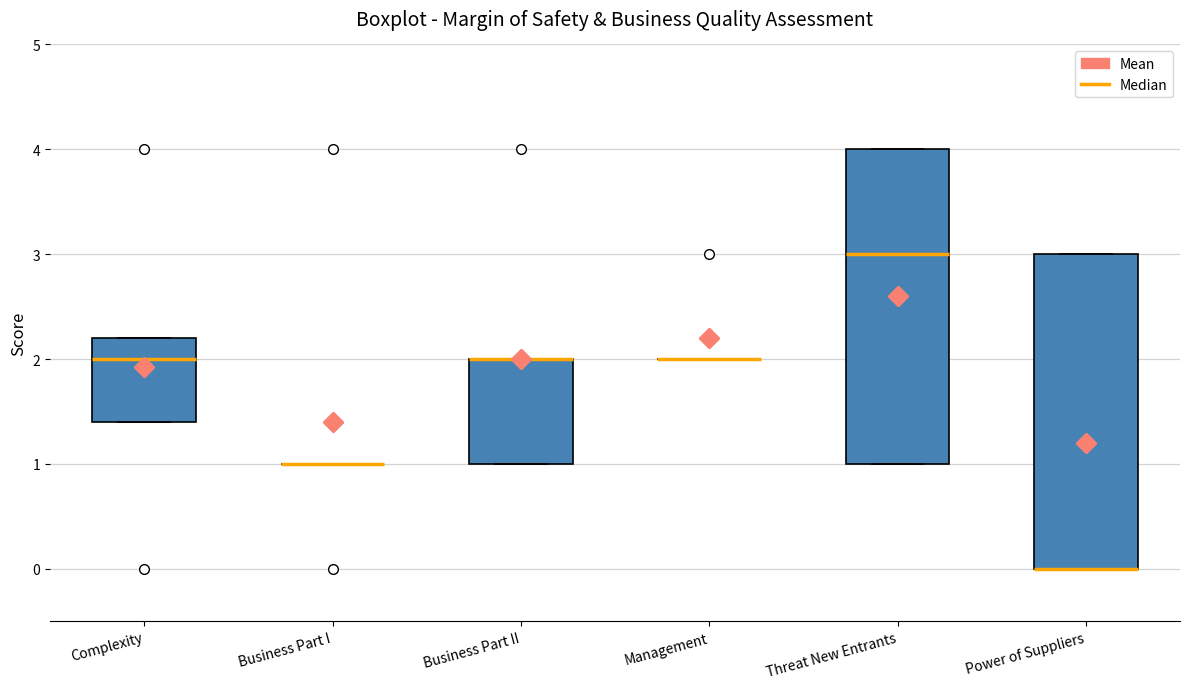

Where is the upper edge of the box for Power of Suppliers on the y-axis? The values are not printed on the chart, so give them approximately, as read against the axis.

3.0